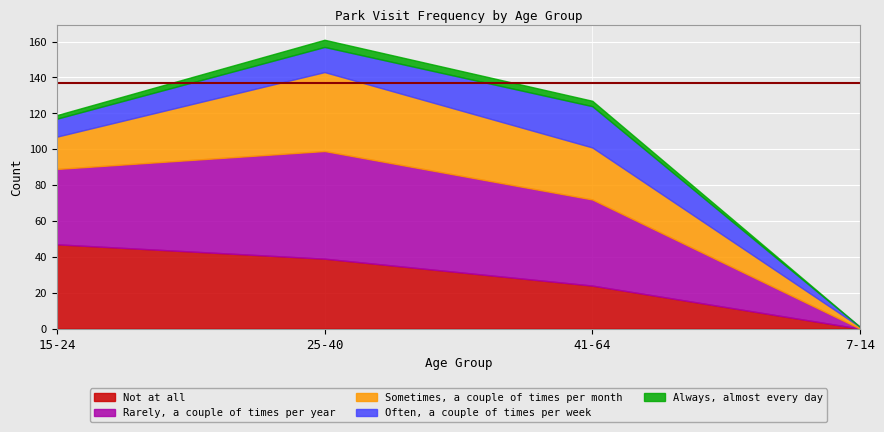

Reading left to right, list all the values displayed in this chart.

Not at all: 47	39	24	0
Often, a couple of times per week: 10	14	23	0
Rarely, a couple of times per year: 42	60	48	0
Sometimes, a couple of times per month: 18	44	29	1
Always, almost every day: 2	4	3	0